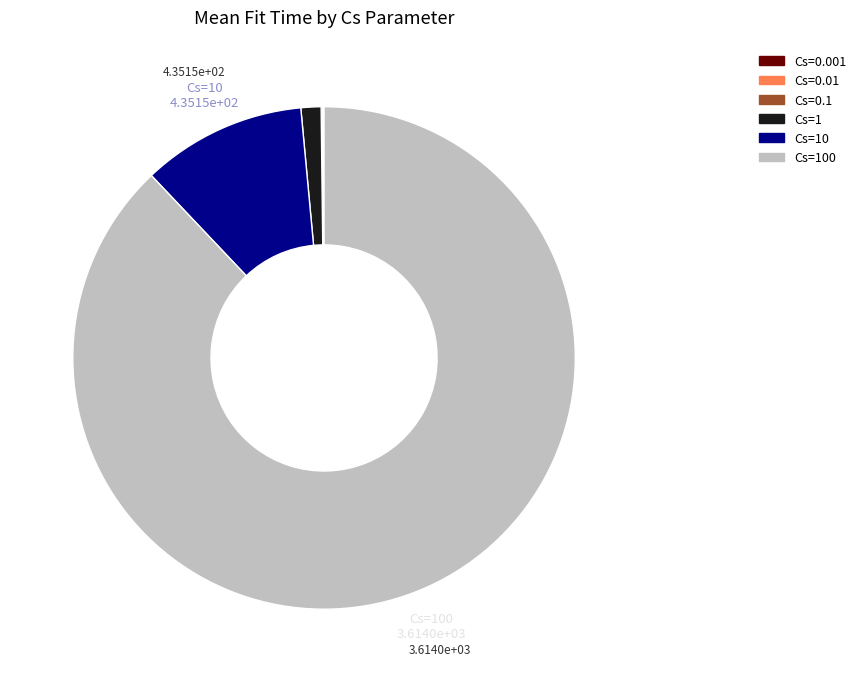

Which has a higher value, Cs=10 or Cs=100?

Cs=100